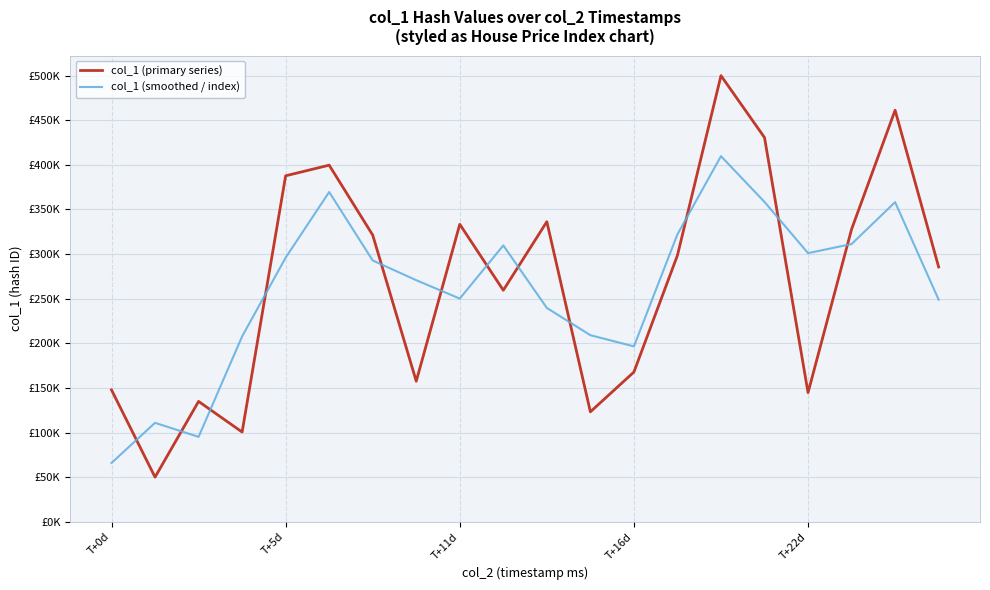

Which series has the largest total across all categories?

col_1 (primary series)